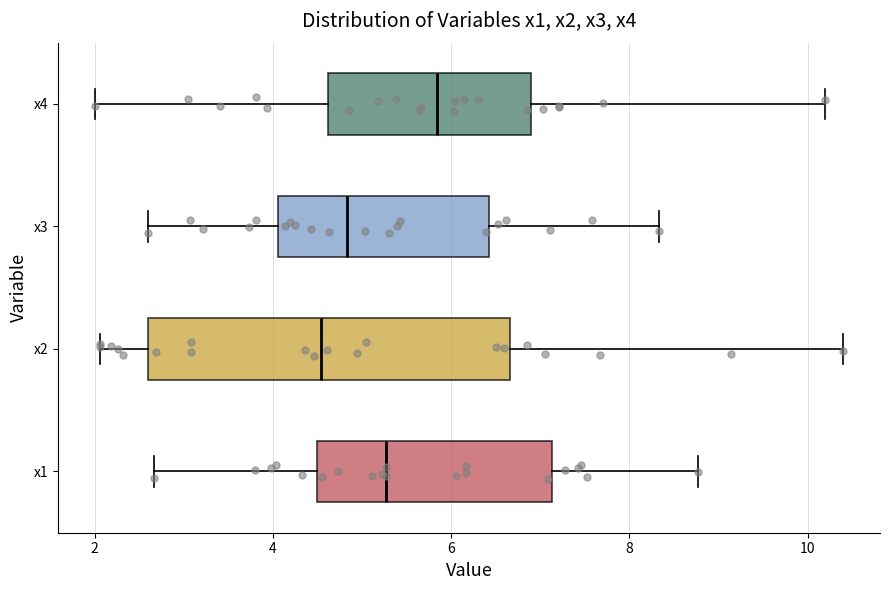

Which box's median line is the furthest to the right?

x4